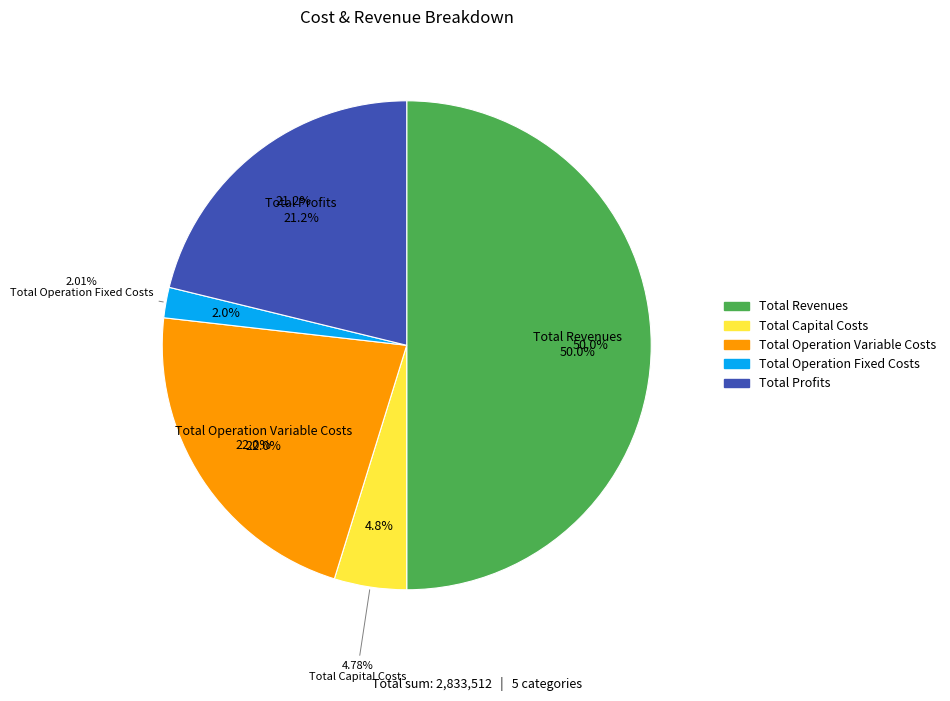

What is the change in value from Total Revenues to Total Capital Costs?

-1281236.2